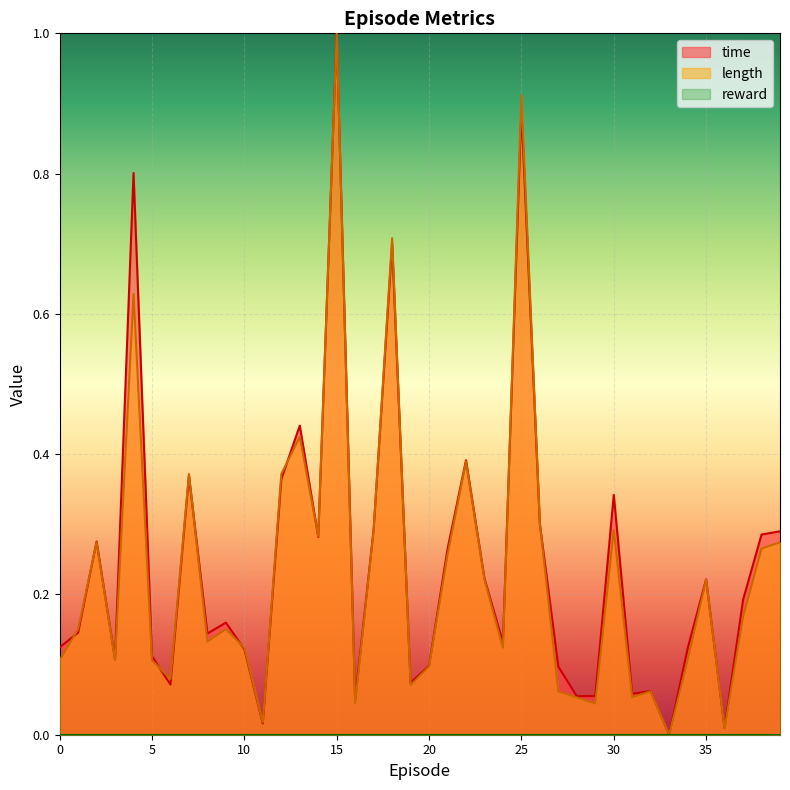

Between 15 and 35, which series saw the biggest shift?

length